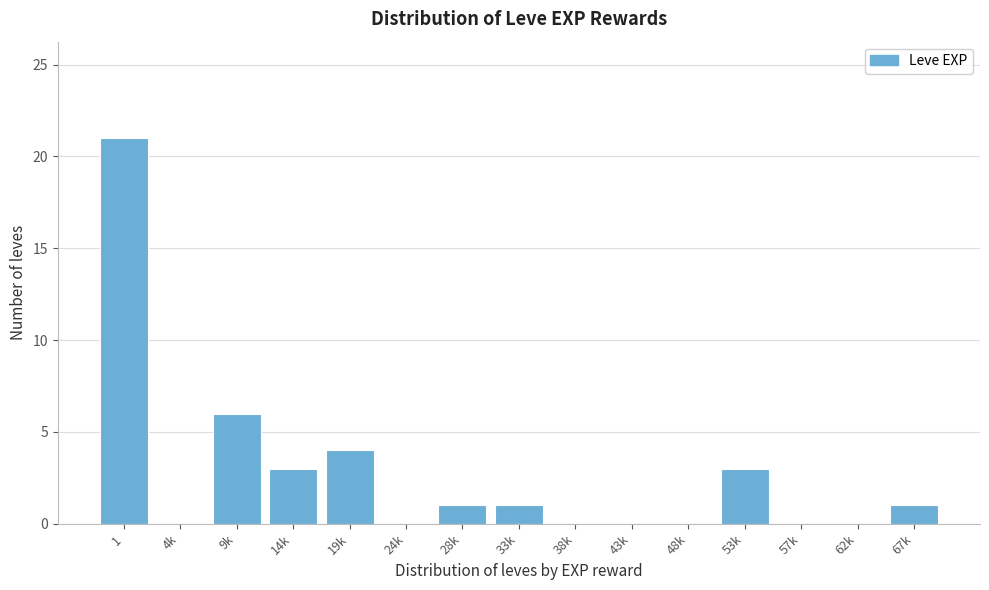

Reading left to right, list all the values displayed in this chart.

1=21	4k=0	9k=6	14k=3	19k=4	24k=0	28k=1	33k=1	38k=0	43k=0	48k=0	53k=3	57k=0	62k=0	67k=1